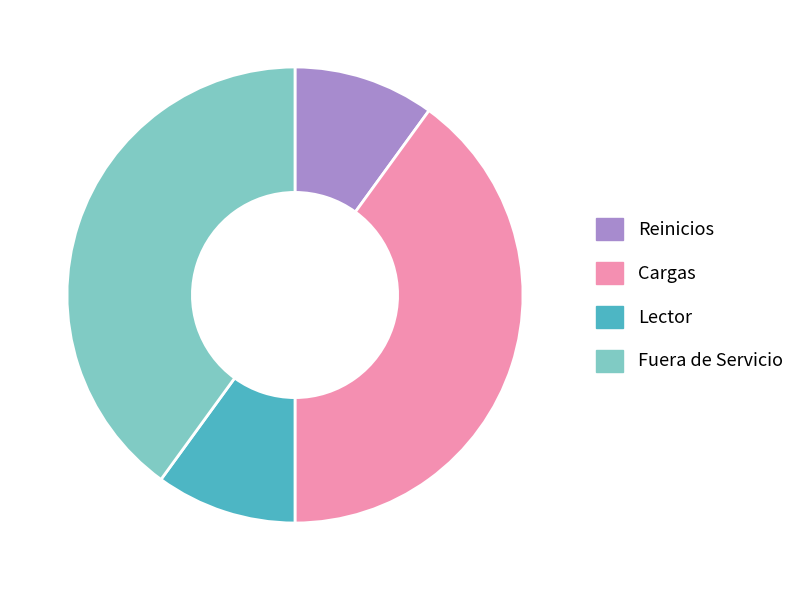

True or false: Cargas accounts for 40% of the total.

True